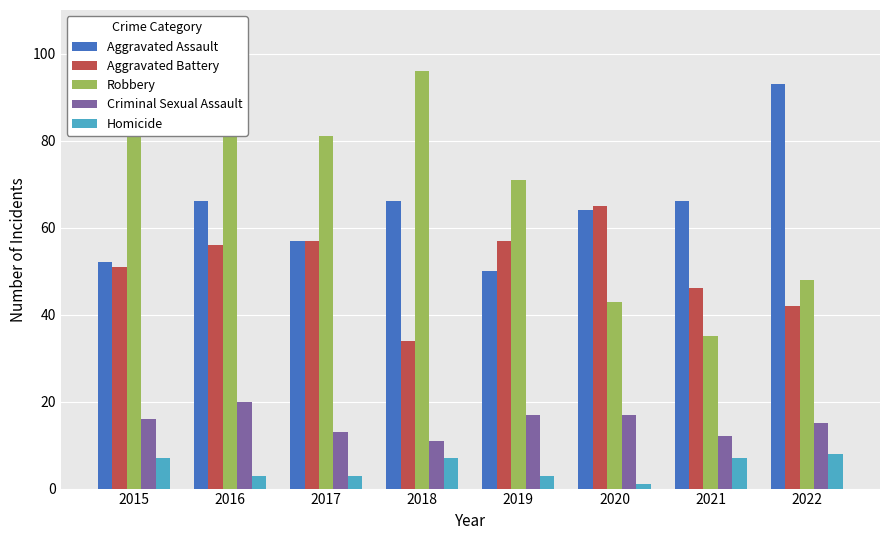

Reading left to right, extract all data points from this chart.

Aggravated Assault: 52	66	57	66	50	64	66	93
Aggravated Battery: 51	56	57	34	57	65	46	42
Robbery: 81	90	81	96	71	43	35	48
Criminal Sexual Assault: 16	20	13	11	17	17	12	15
Homicide: 7	3	3	7	3	1	7	8